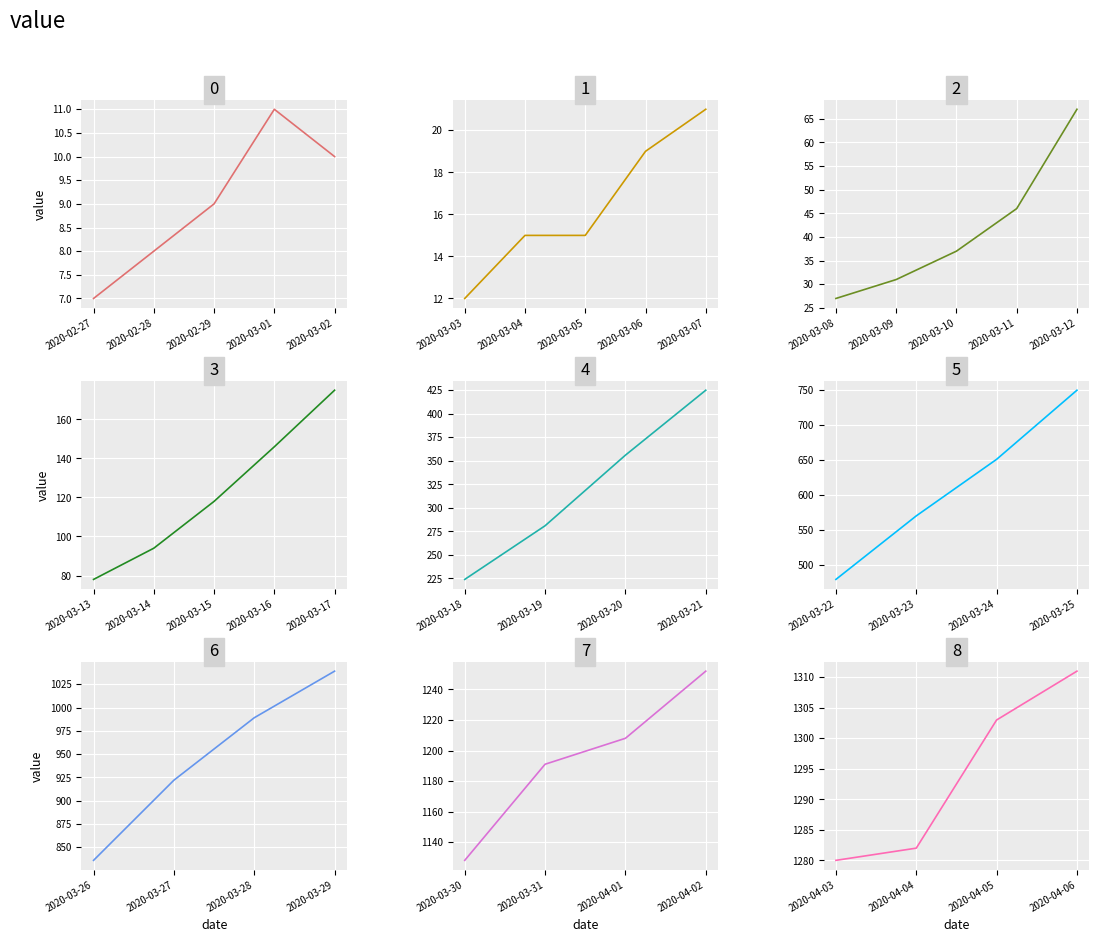

What is the smallest value displayed?

7